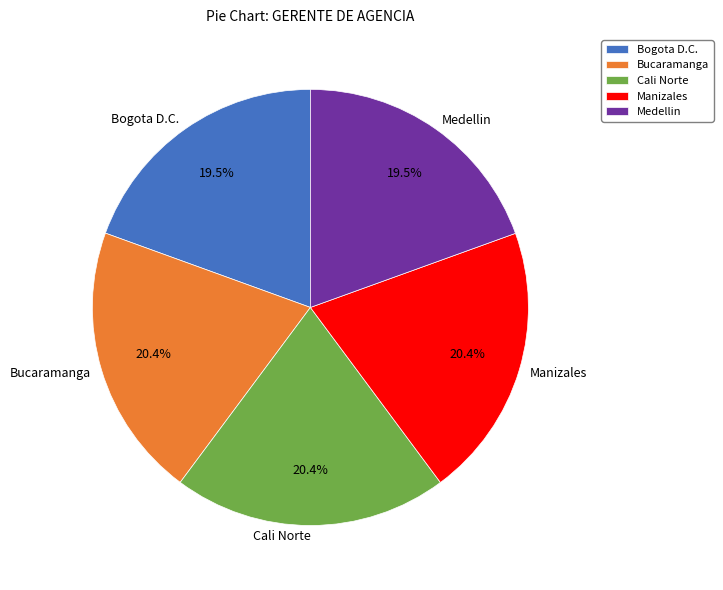

To the nearest percent, what percentage of the pie is Manizales?

20%